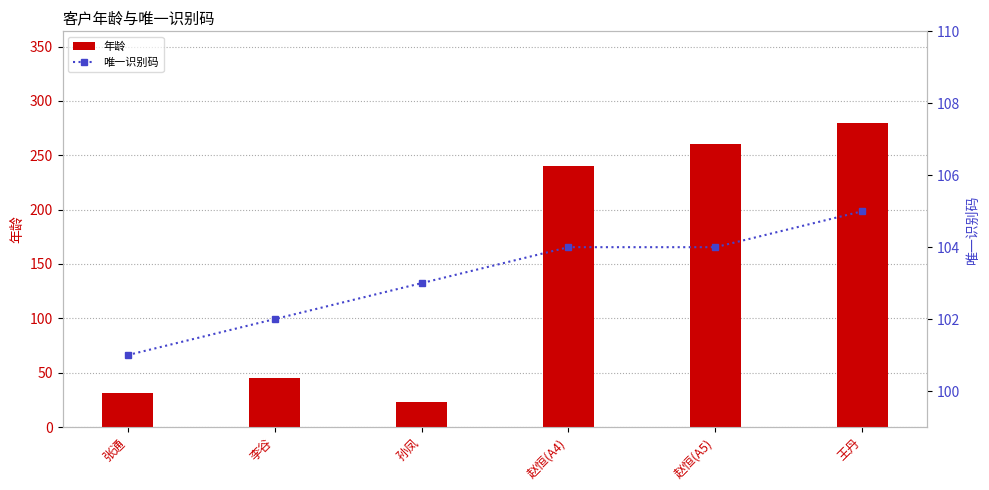

At how many categories does at least one series exceed 52?

6